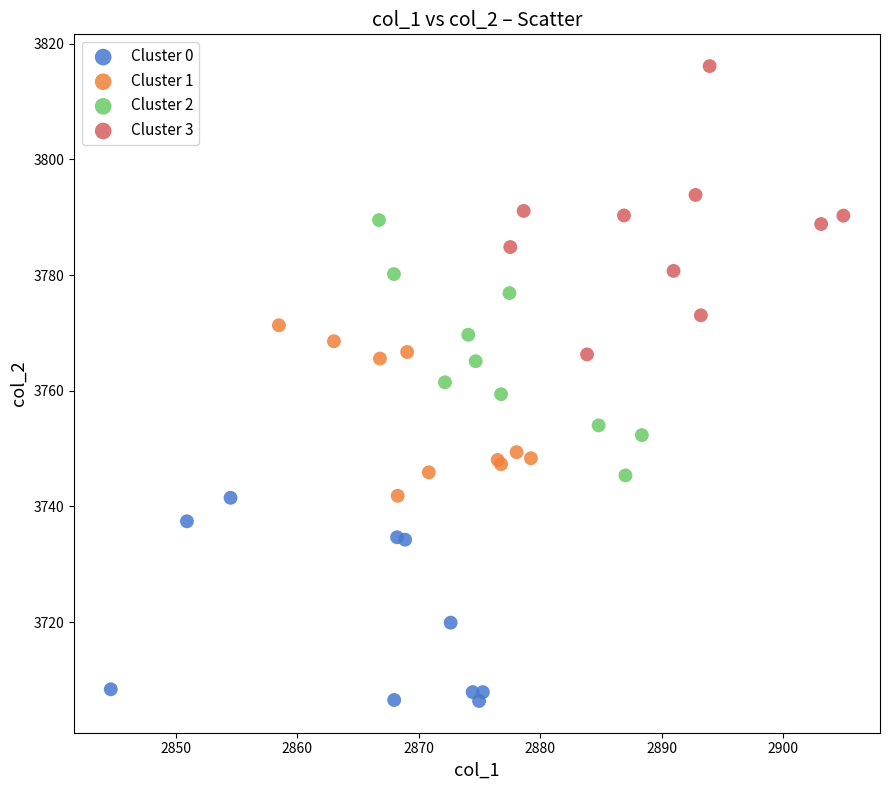

Which series contains the highest Y value?

Cluster 3